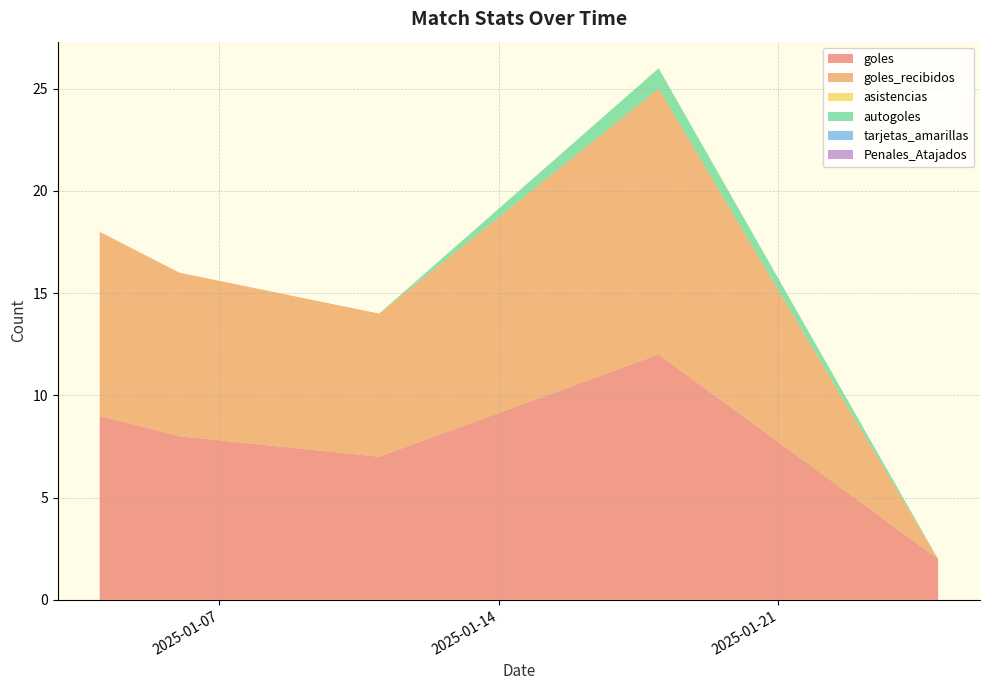

Does the chart have visible grid lines?

Yes